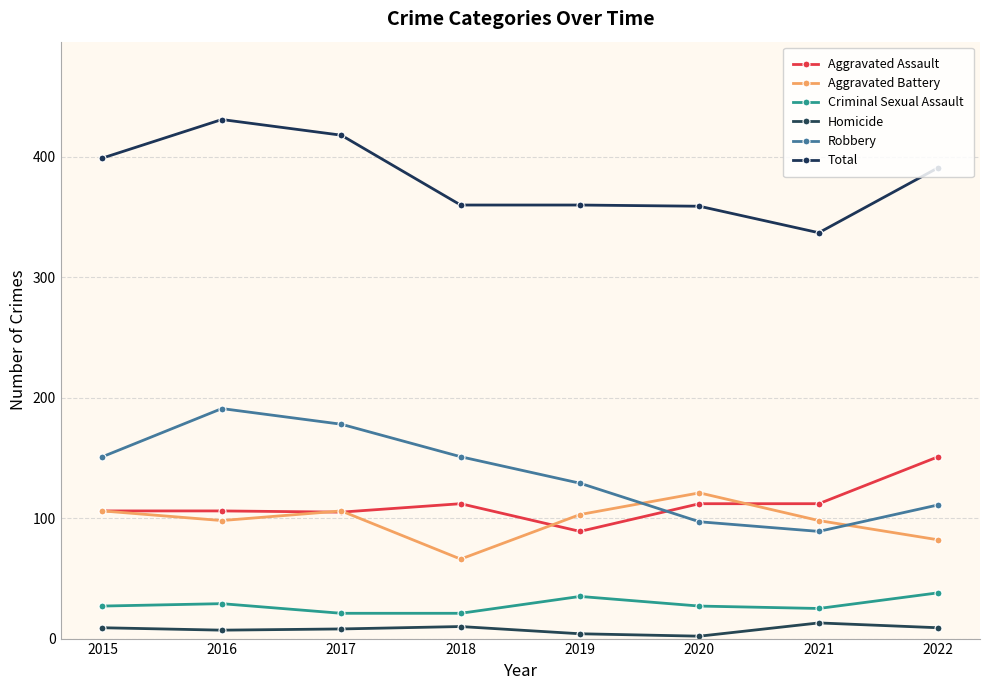

How many series are shown in this chart?

6